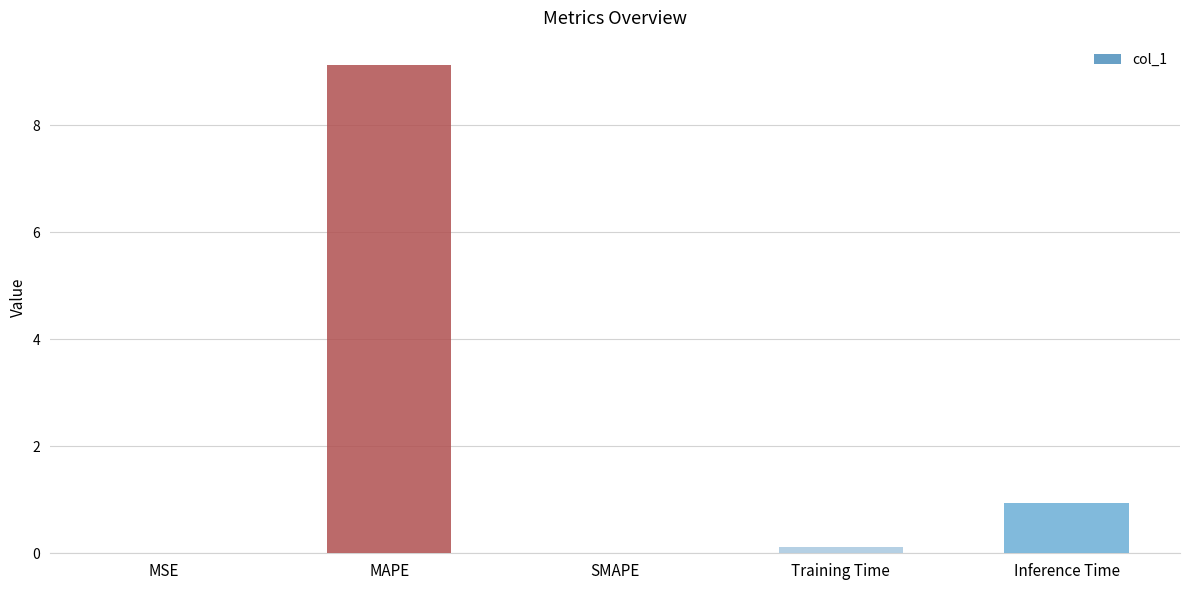

What is the approximate value at Training Time?

0.1